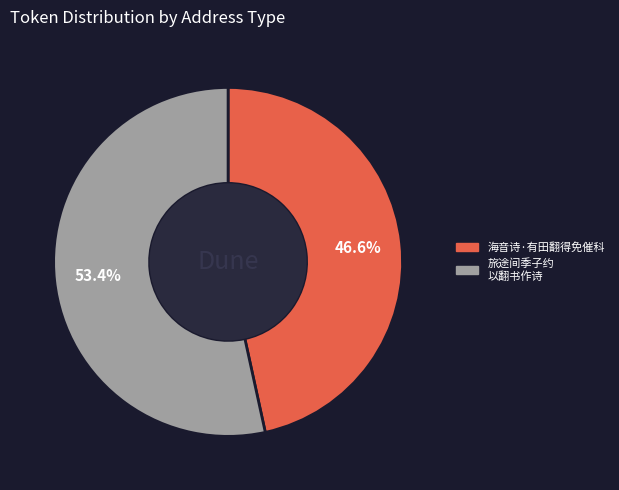

Is there a majority slice in this chart?

Yes